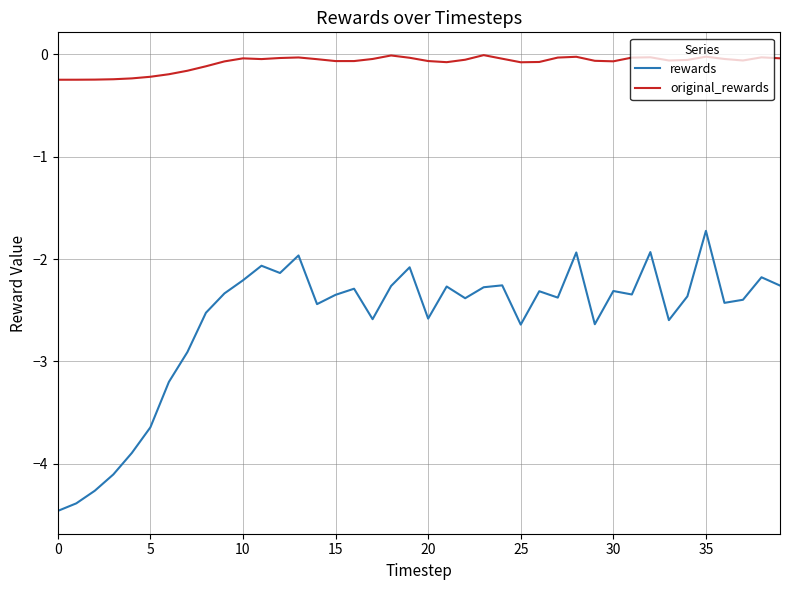

Which series has the largest range (max minus min)?

rewards